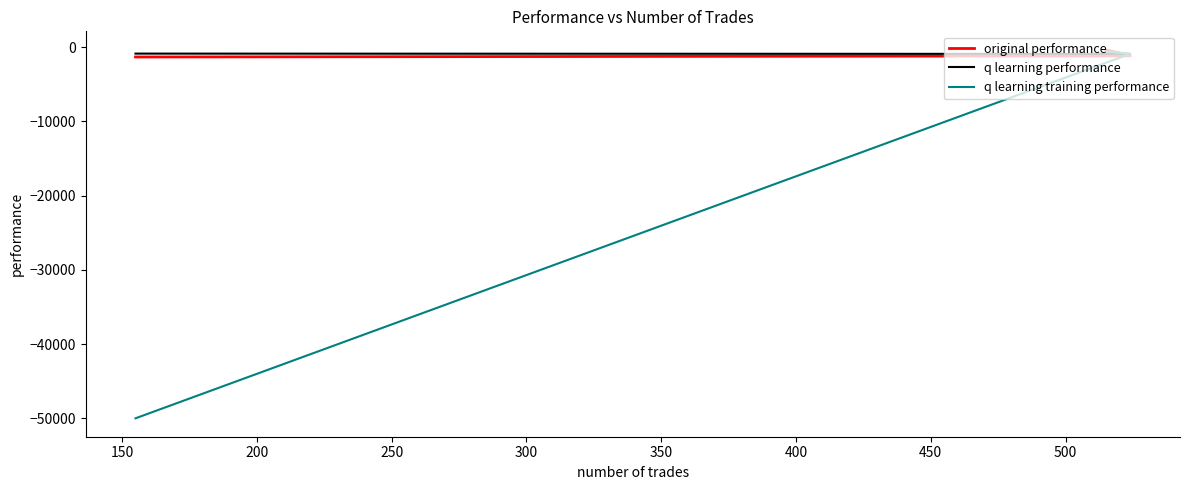

Which series has the largest total across all categories?

q learning performance